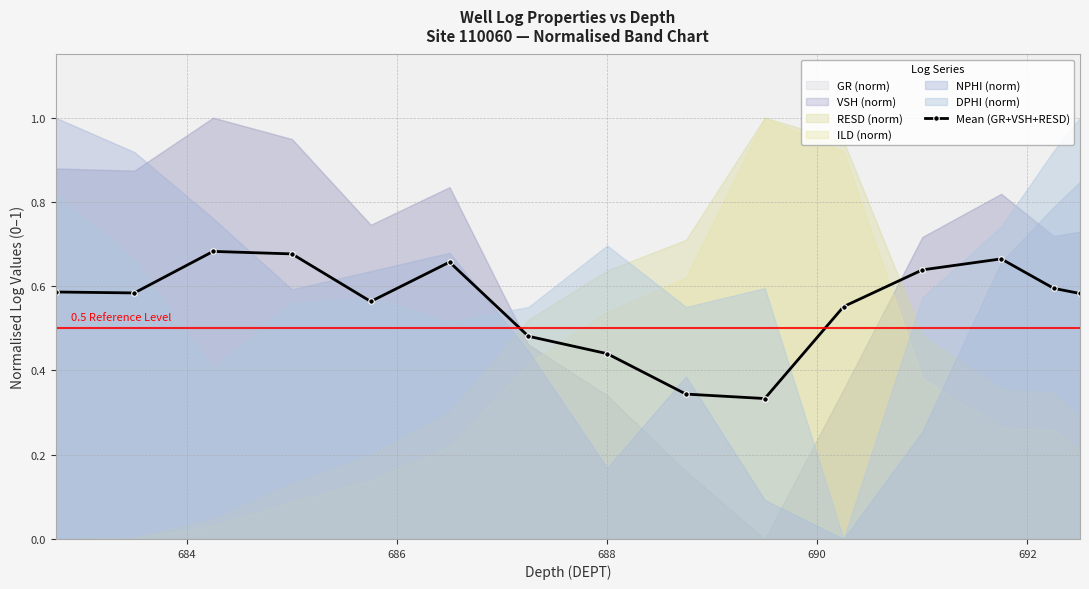

Does the chart display data point markers on the line(s)?

Yes